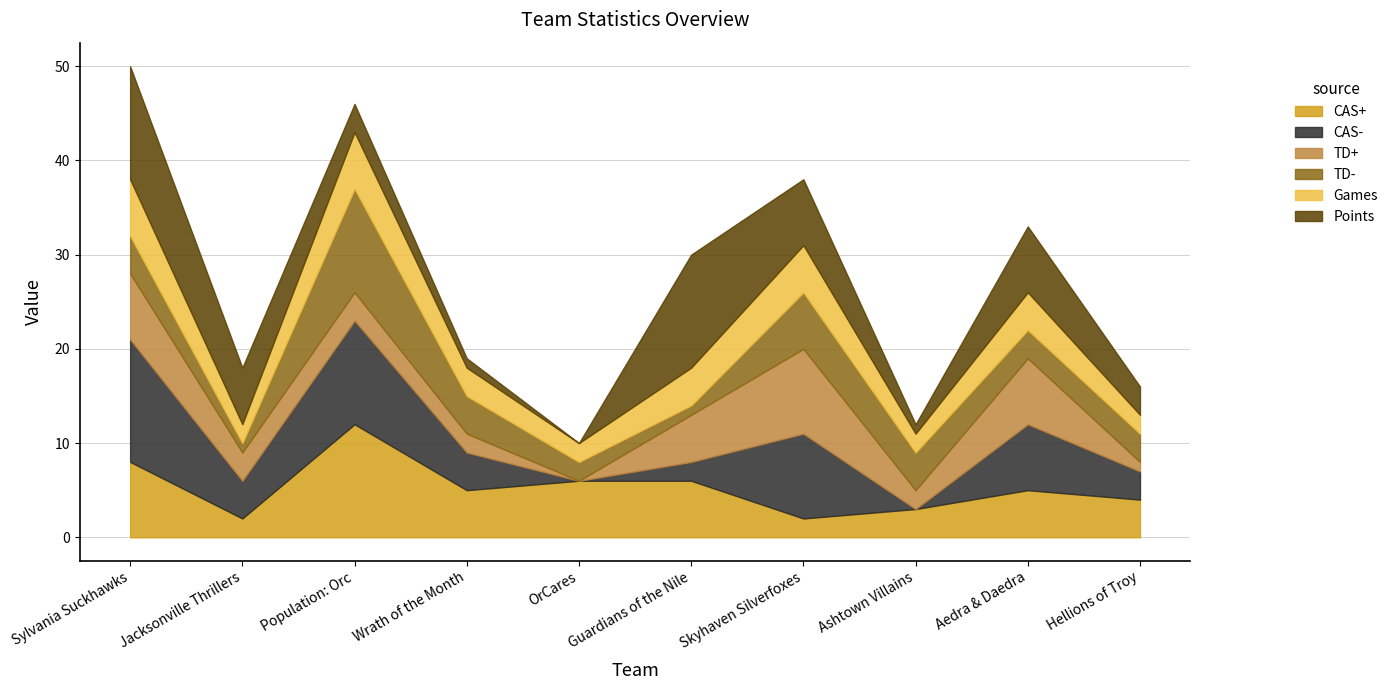

What is the greatest value displayed?

13